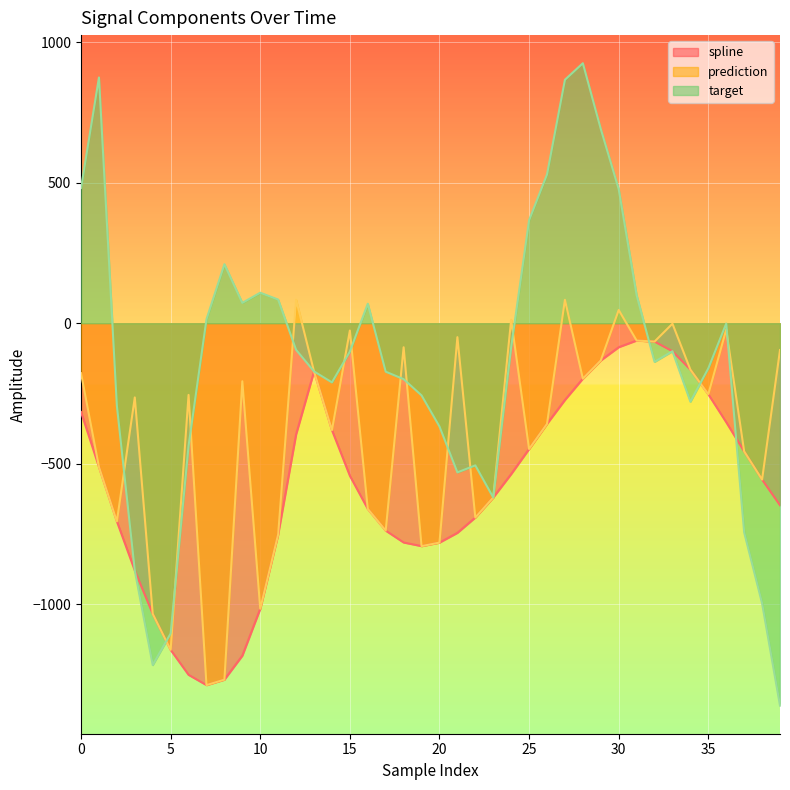

What is the spread (max minus min) of values at 24?

549.1